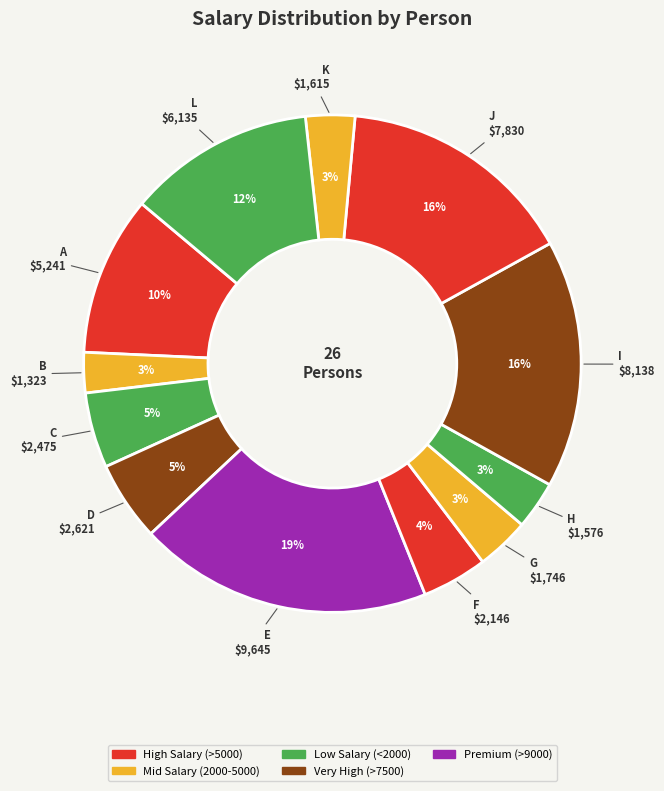

Count the number of slices in the pie.

12